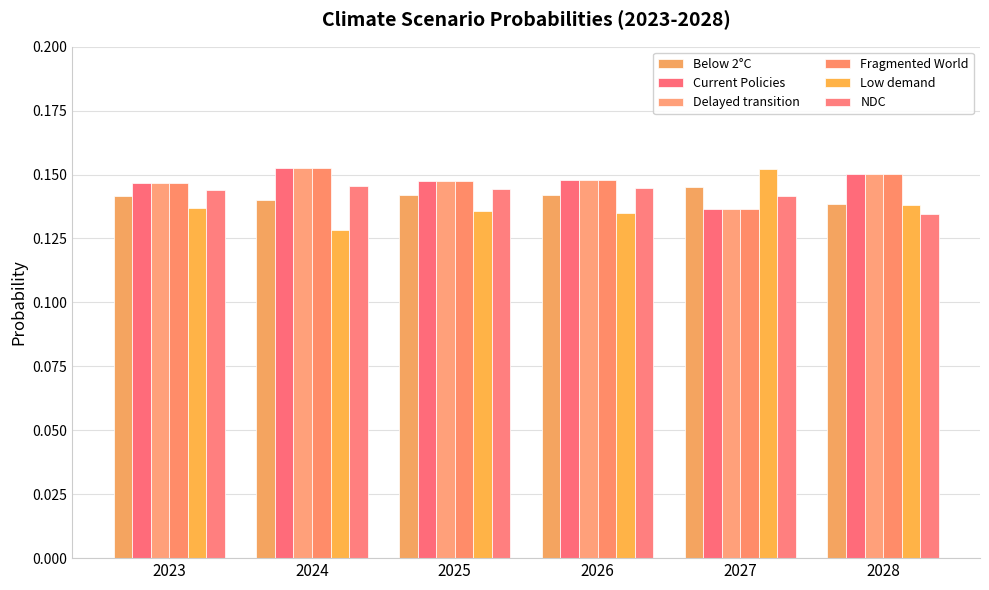

Reading left to right, what are all the values shown in this chart?

Below 2°C: 2023=0.1	2024=0.1	2025=0.1	2026=0.1	2027=0.1	2028=0.1
Current Policies: 2023=0.1	2024=0.2	2025=0.1	2026=0.1	2027=0.1	2028=0.2
Delayed transition: 2023=0.1	2024=0.2	2025=0.1	2026=0.1	2027=0.1	2028=0.2
Fragmented World: 2023=0.1	2024=0.2	2025=0.1	2026=0.1	2027=0.1	2028=0.2
Low demand: 2023=0.1	2024=0.1	2025=0.1	2026=0.1	2027=0.2	2028=0.1
NDC: 2023=0.1	2024=0.1	2025=0.1	2026=0.1	2027=0.1	2028=0.1